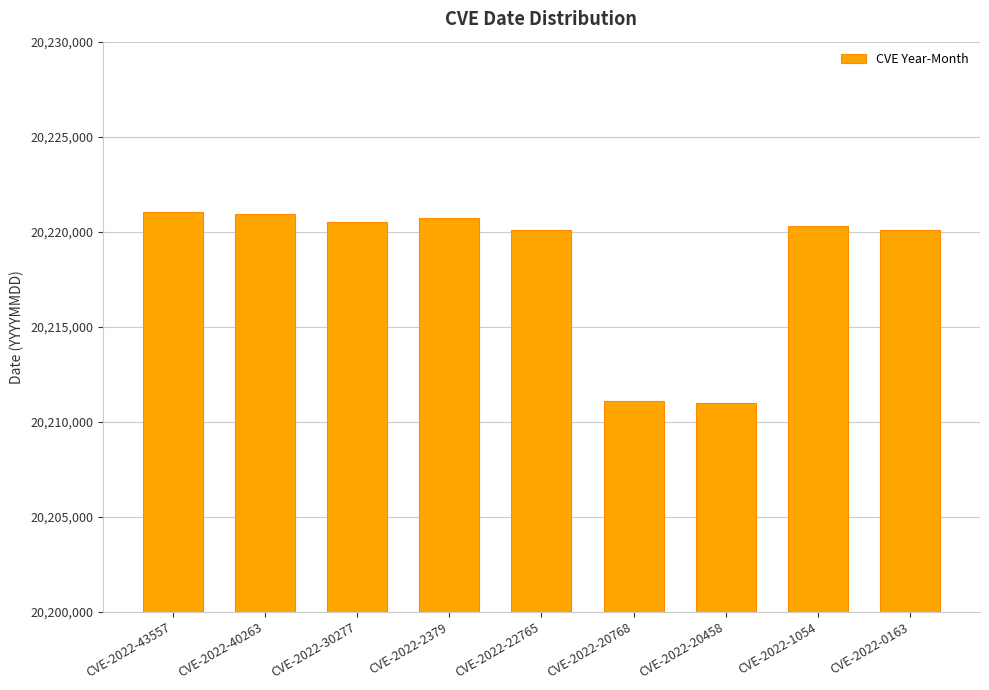

What is the sum of all values?

181965798